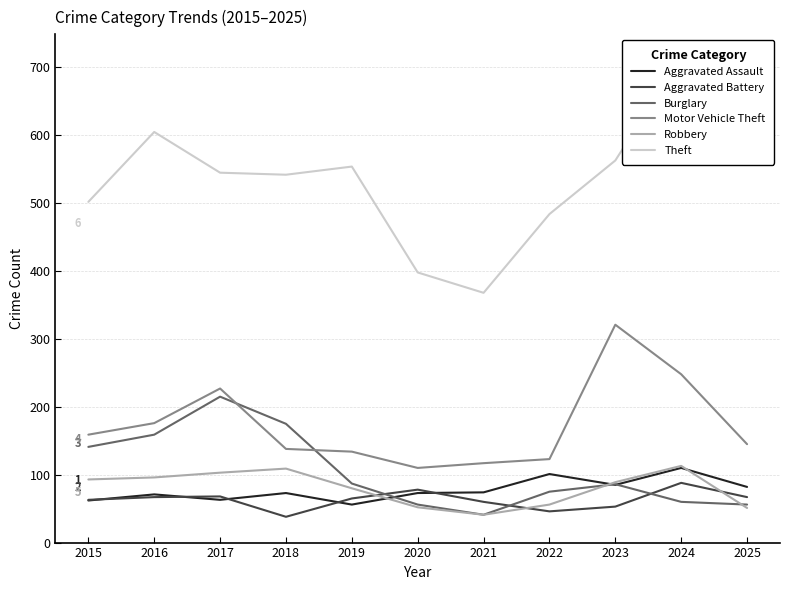

At which category does the chart reach its peak across all series?

2024